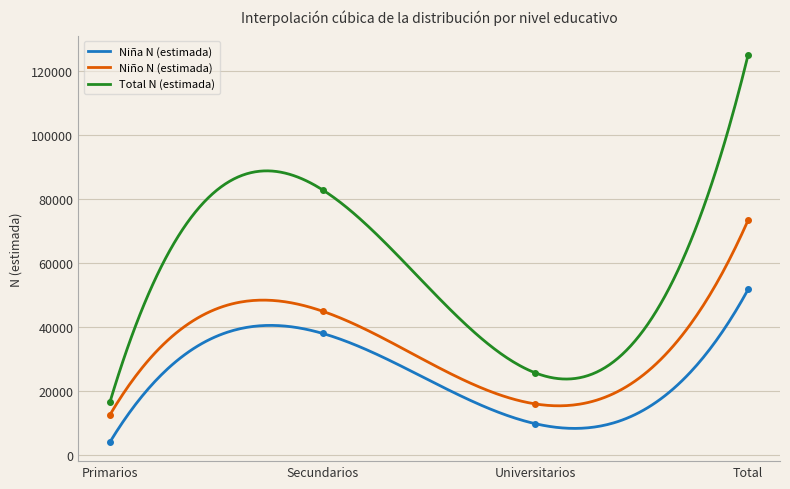

True or false: Niña N (estimada) has more than 0 points higher than both neighbors.

True